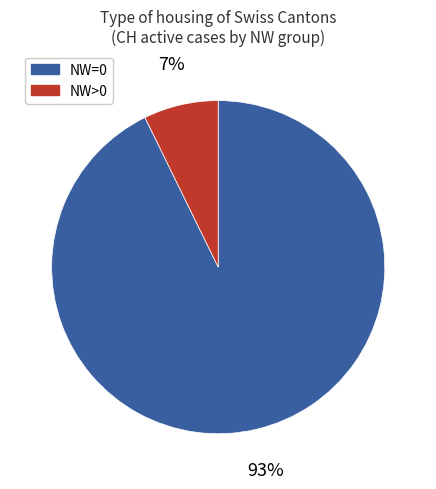

To the nearest percent, what percentage of the pie is NW=0?

93%